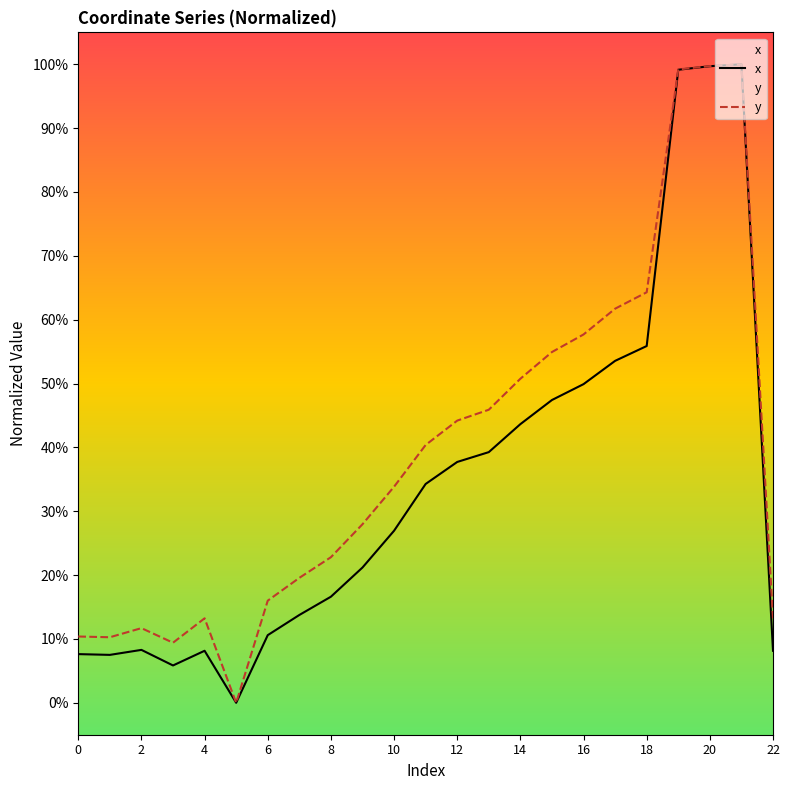

The value of y at 14 is 0.5. True or false?

True